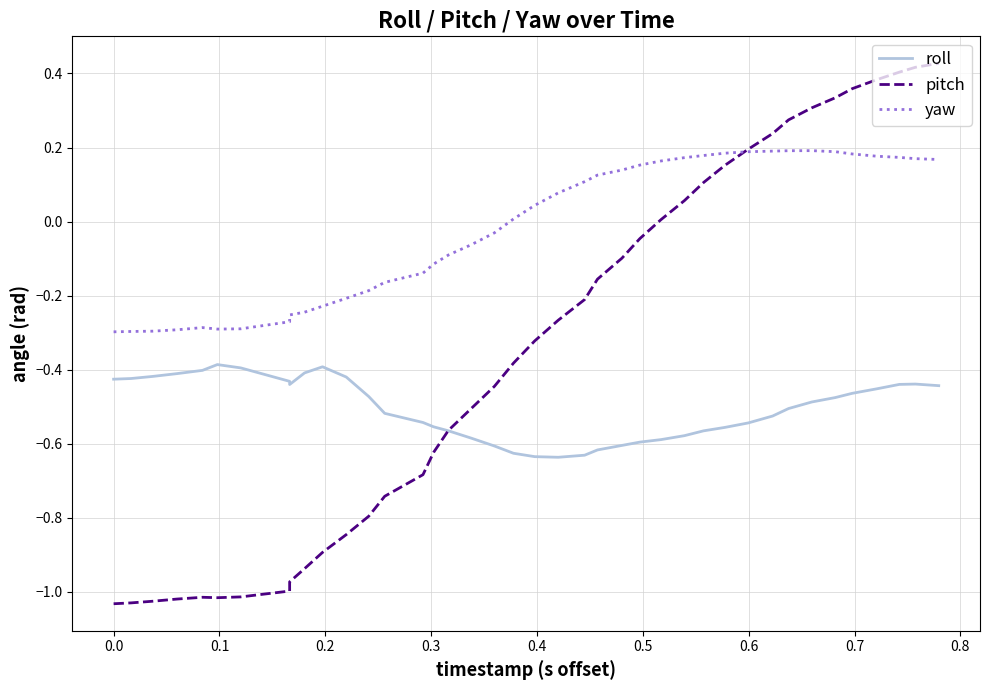

How many negative values does the pitch series have?

26